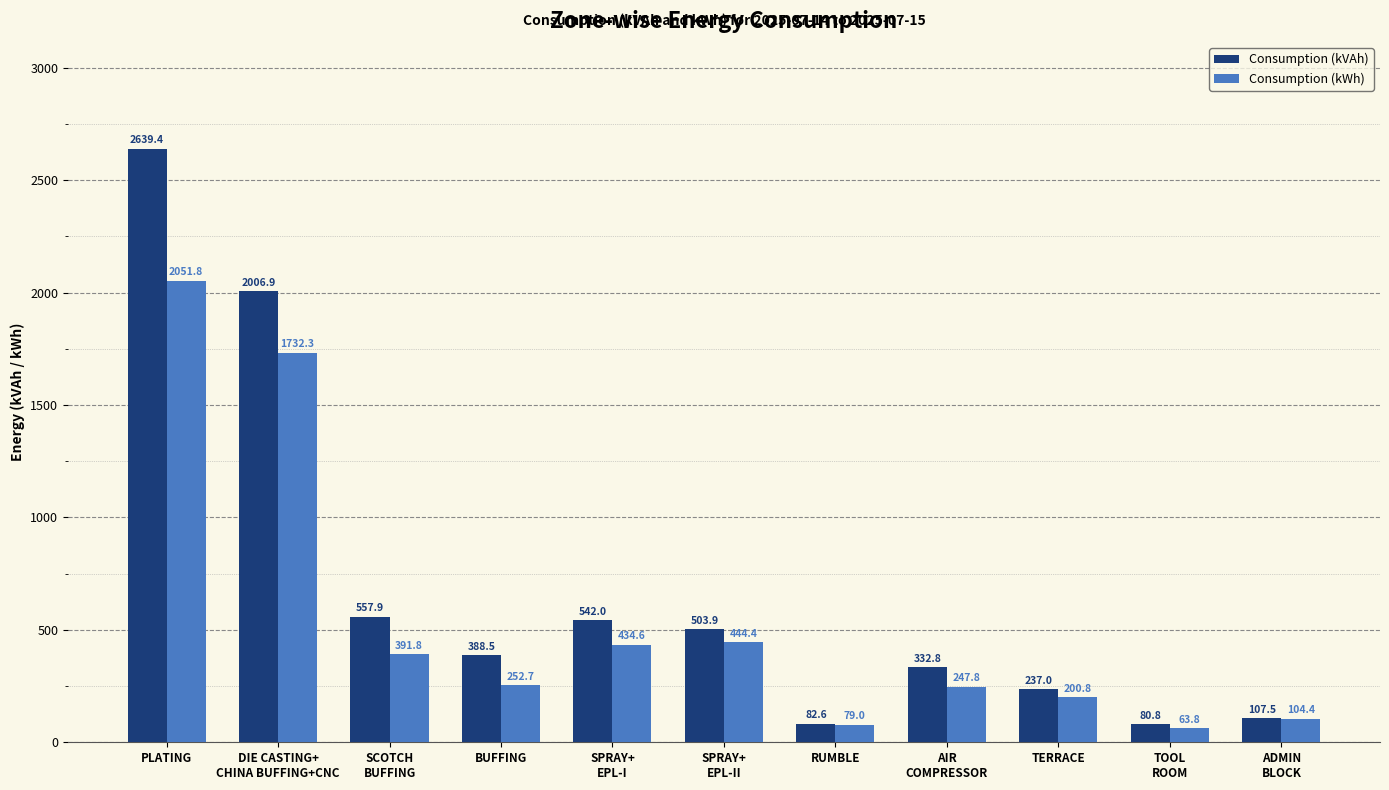

What is the total value across all series at SPRAY+
EPL-II?

948.3